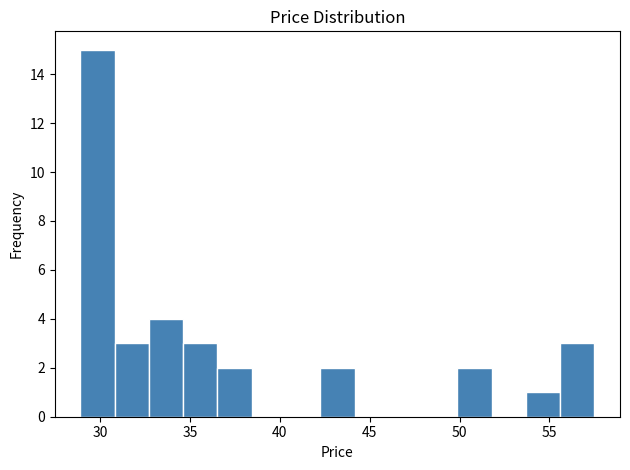

Around what value on the x-axis is the tallest bar? Give the approximate position of its centre, as read against the axis.

30.0